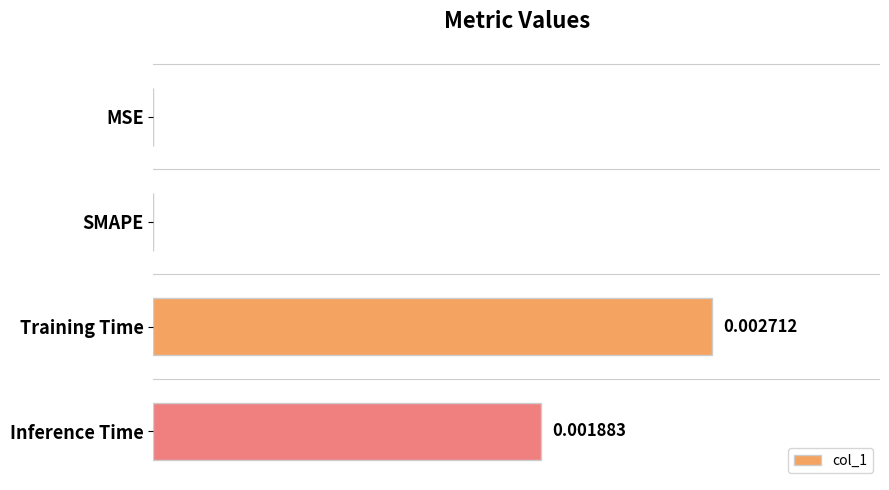

Which label corresponds to the largest value in the chart?

Training Time